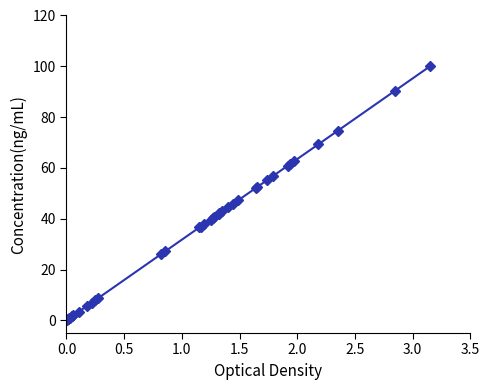

How many lines are shown in the chart?

1